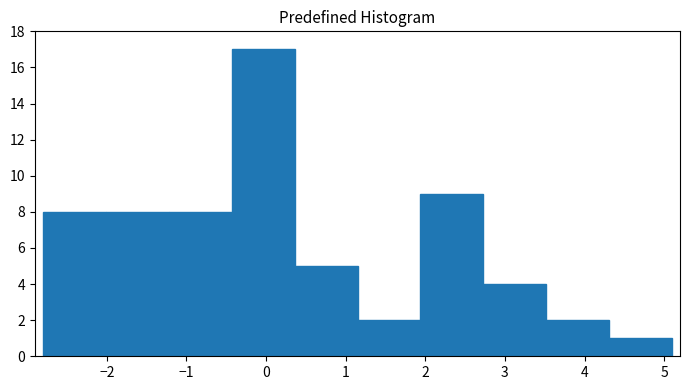

Over which range of the x-axis is the bar tallest?

-0.4 to 0.4